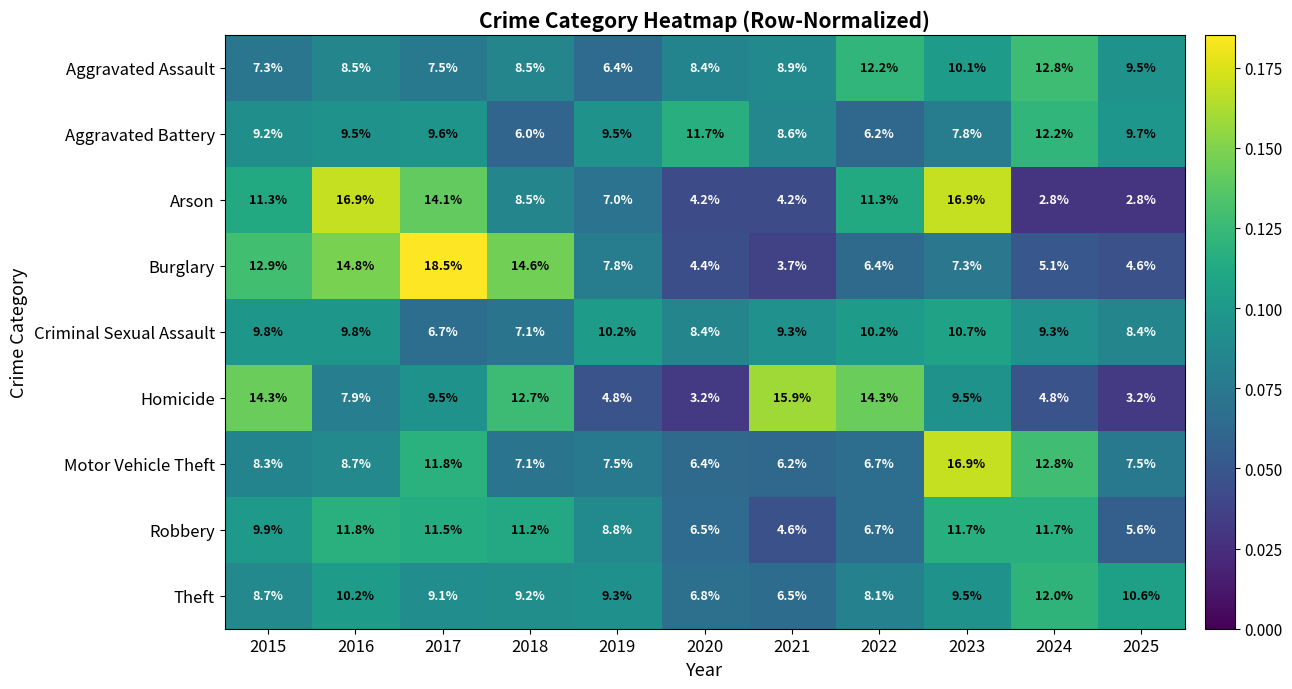

True or false: Homicide has a value of 3.2 at 2025.

True